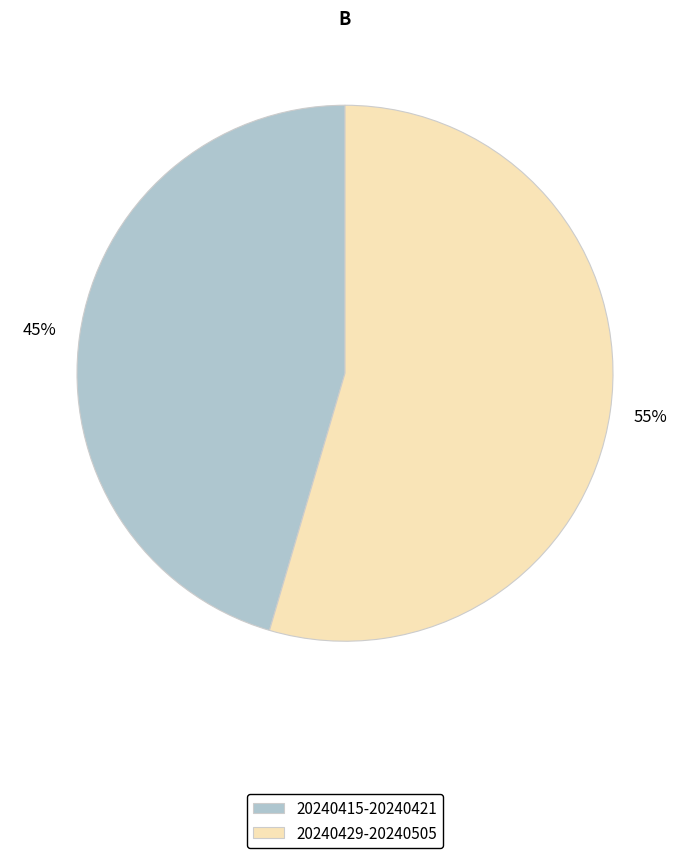

What percentage is the 20240415-20240421 slice, to the nearest percent?

45%